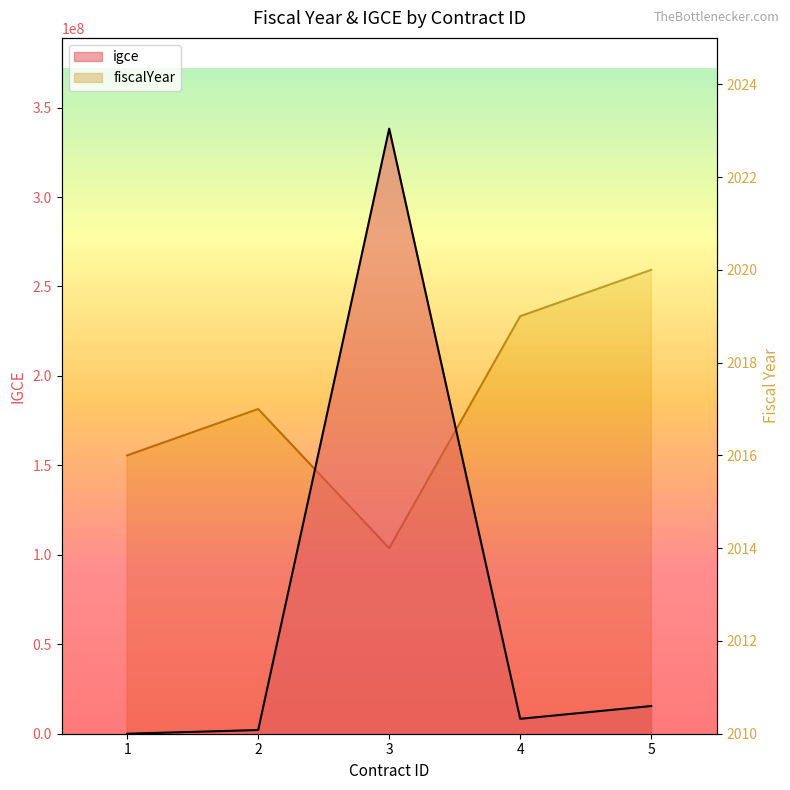

True or false: fiscalYear has more than 0 interior local peaks.

True